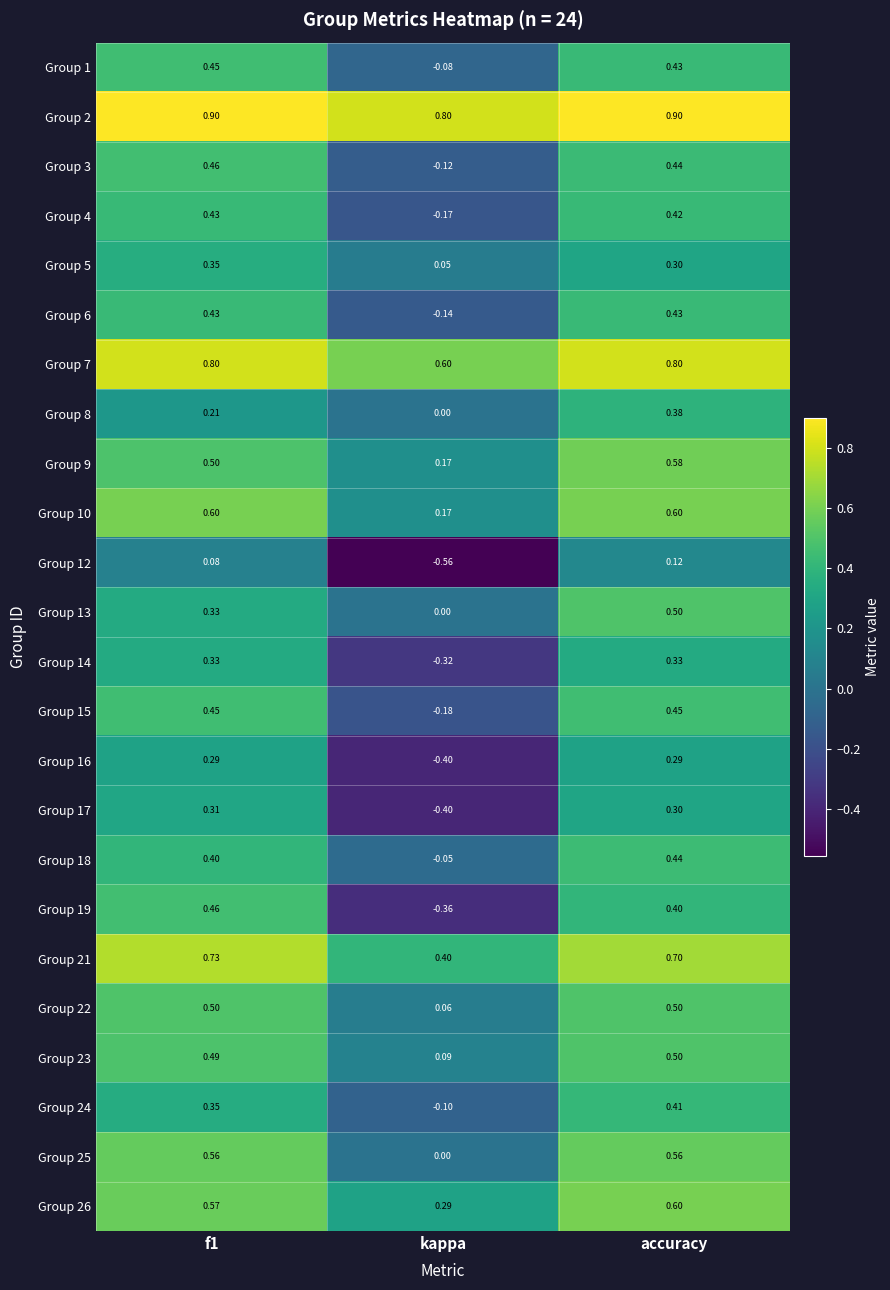

Which series has the largest range (max minus min)?

Group 19